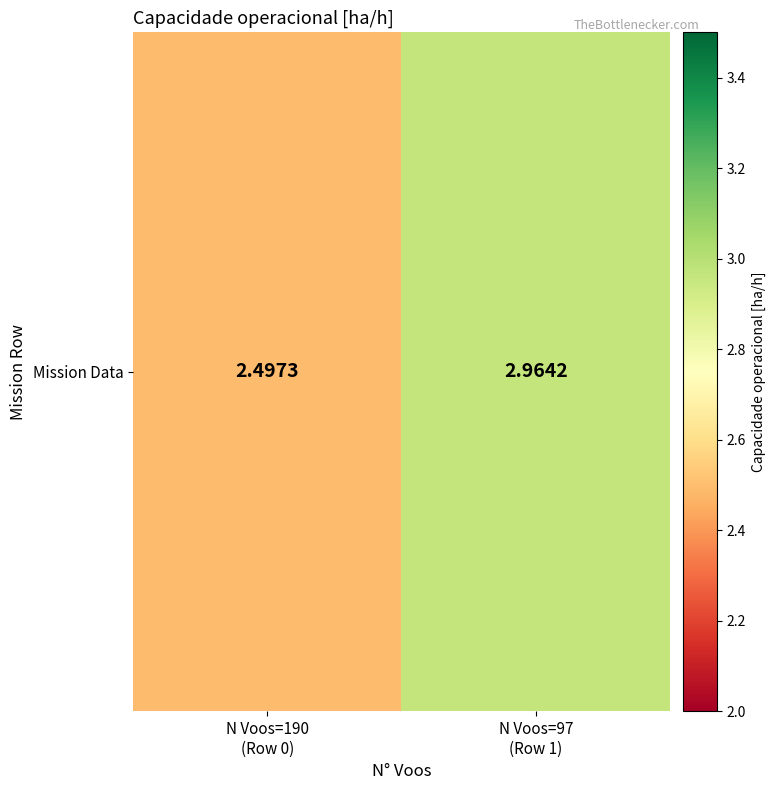

What is the sum of all values?

5.5